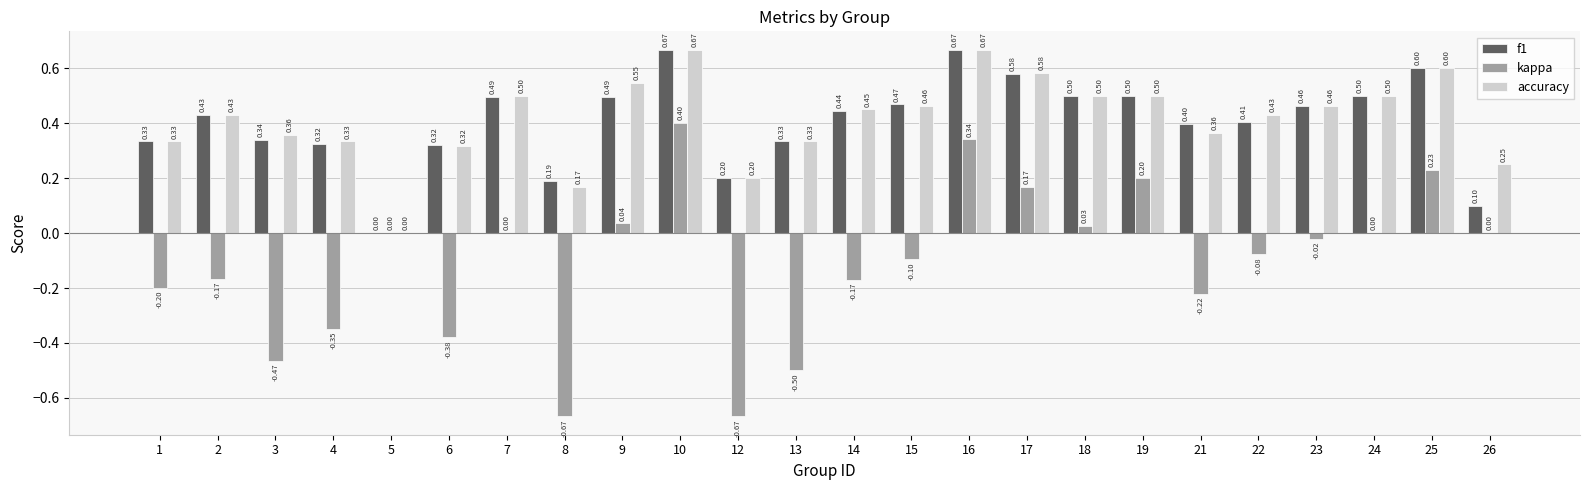

What is the difference between the f1 values at 16 and 14?

0.2